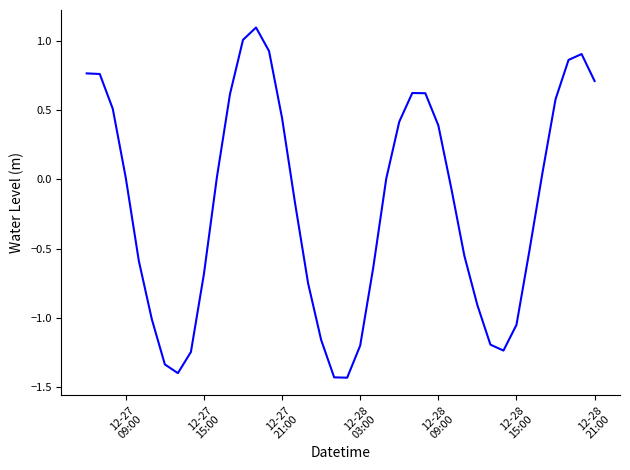

What is the difference between the maximum and minimum values?

2.5